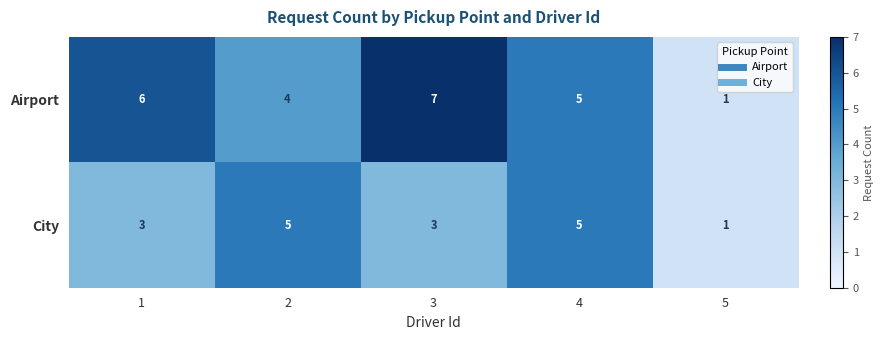

Which series changed the most between 2 and 3?

Airport